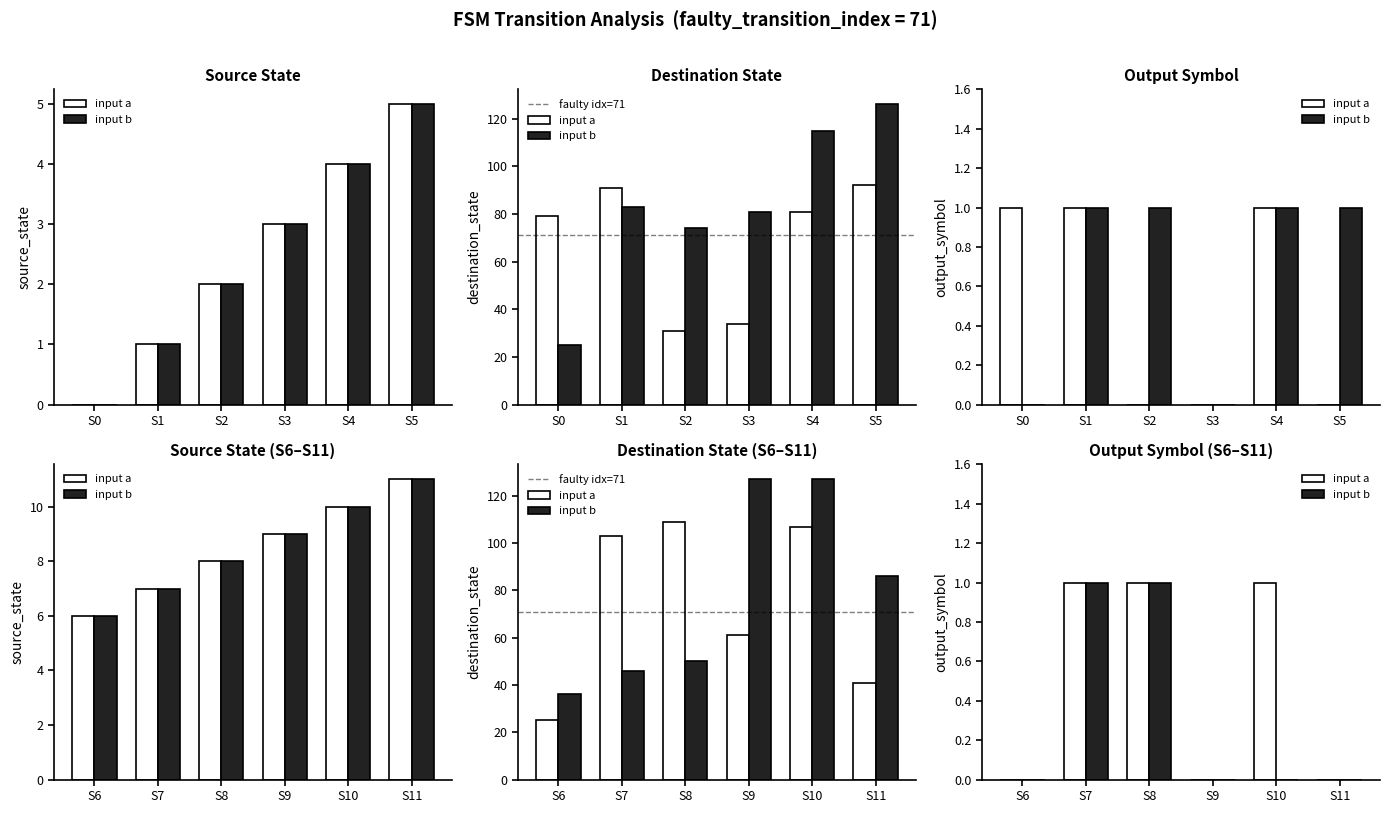

At which category is the sum across all series the highest?

11